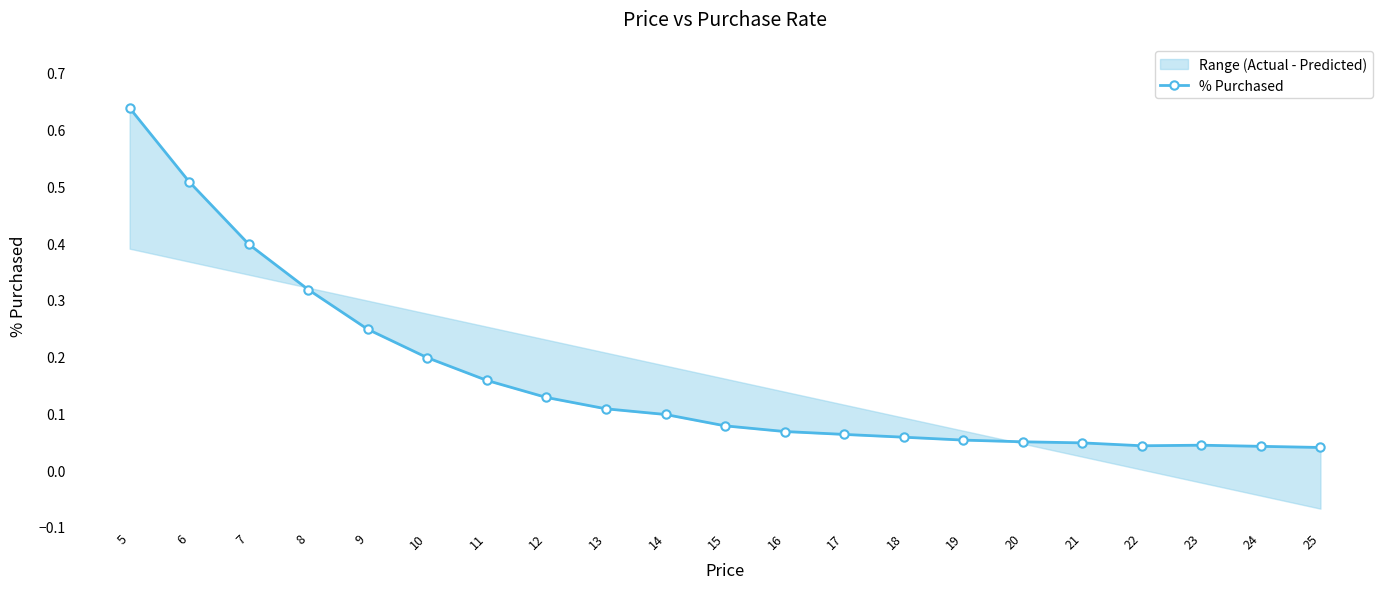

What is the difference between the values at 6 and 7?

0.1